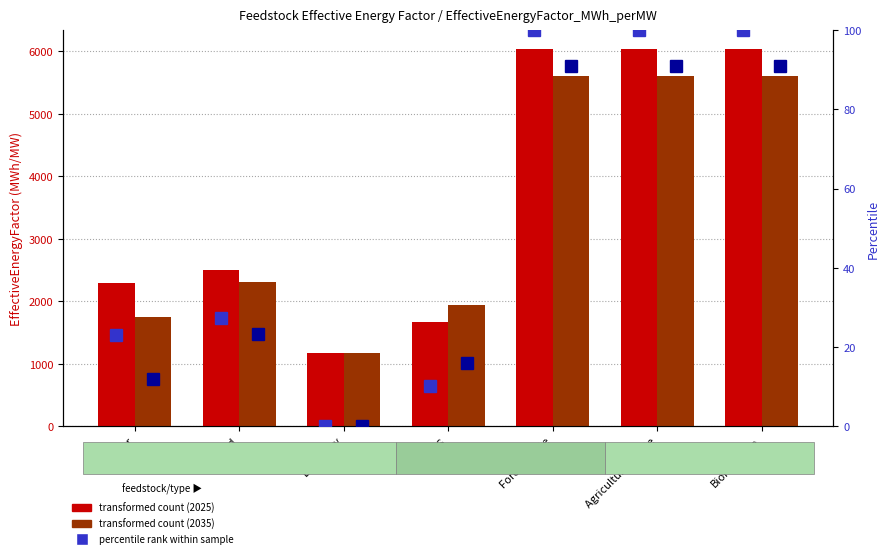

True or false: percentile rank 2035 has a value of 91.0 at Forest waste.

True